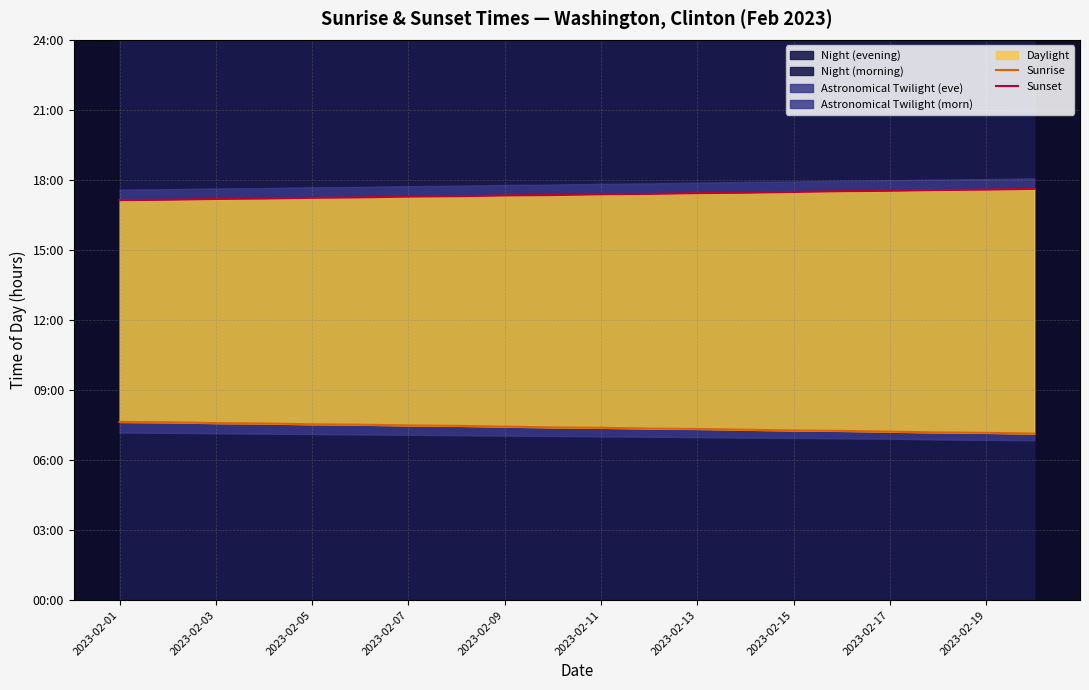

Which series has the largest total across all categories?

Sunset